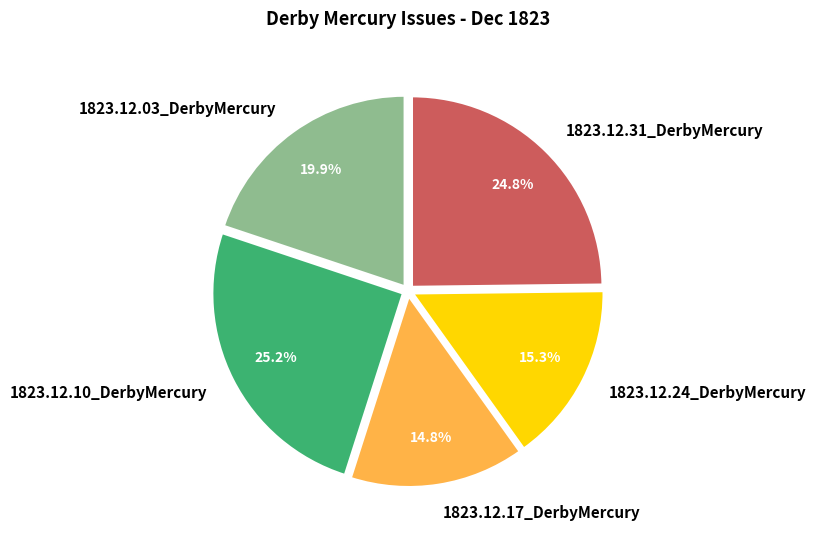

Does 1823.12.03_DerbyMercury account for over 50% of the chart?

No